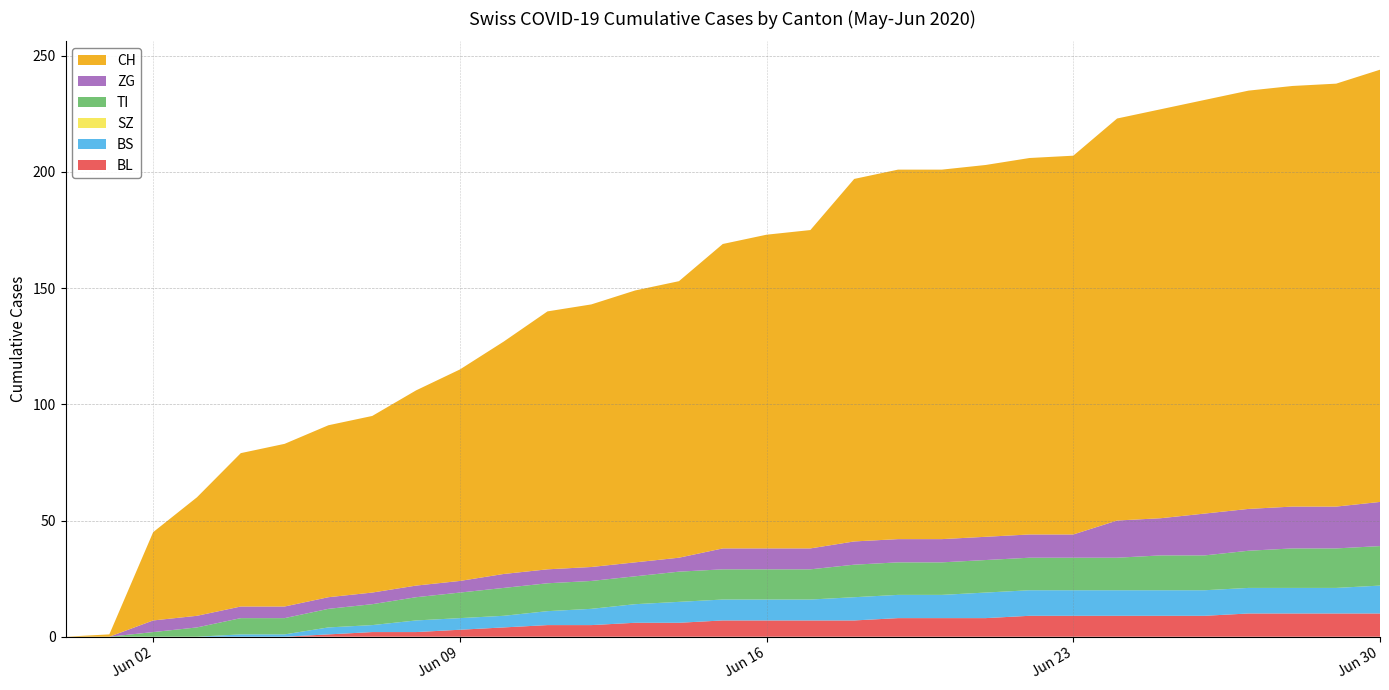

Reading left to right, list all the values displayed in this chart.

BL: 0	0	0	0	0	0	1	2	2	3	4	5	5	6	6	7	7	7	7	8	8	8	9	9	9	9	9	10	10	10	10
BS: 0	0	0	0	1	1	3	3	5	5	5	6	7	8	9	9	9	9	10	10	10	11	11	11	11	11	11	11	11	11	12
SZ: 0	0	0	0	0	0	0	0	0	0	0	0	0	0	0	0	0	0	0	0	0	0	0	0	0	0	0	0	0	0	0
TI: 0	0	2	4	7	7	8	9	10	11	12	12	12	12	13	13	13	13	14	14	14	14	14	14	14	15	15	16	17	17	17
ZG: 0	0	5	5	5	5	5	5	5	5	6	6	6	6	6	9	9	9	10	10	10	10	10	10	16	16	18	18	18	18	19
CH: 0	1	38	51	66	70	74	76	84	91	100	111	113	117	119	131	135	137	156	159	159	160	162	163	173	176	178	180	181	182	186